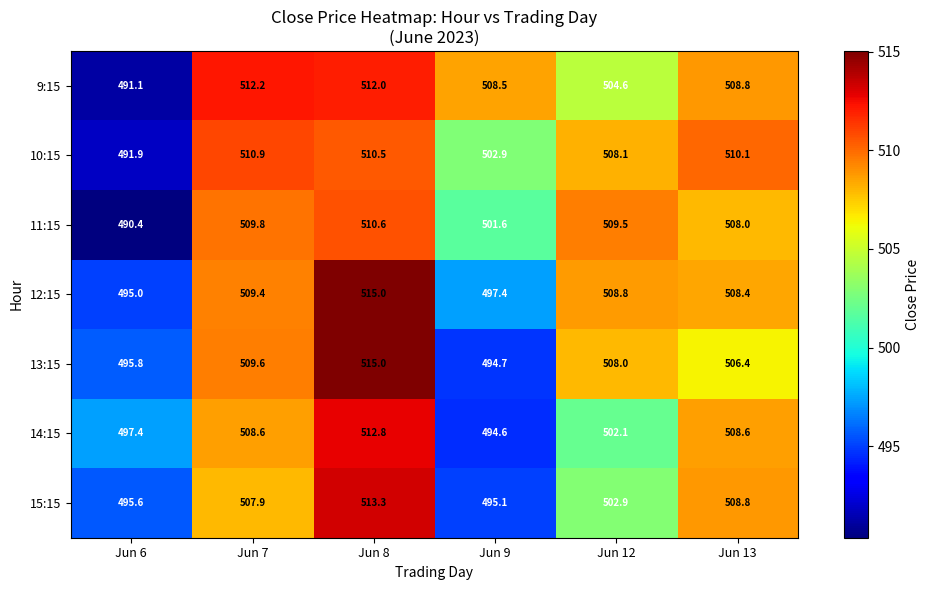

Is it true that 13:15 equals 506.4 at Jun 13?

True